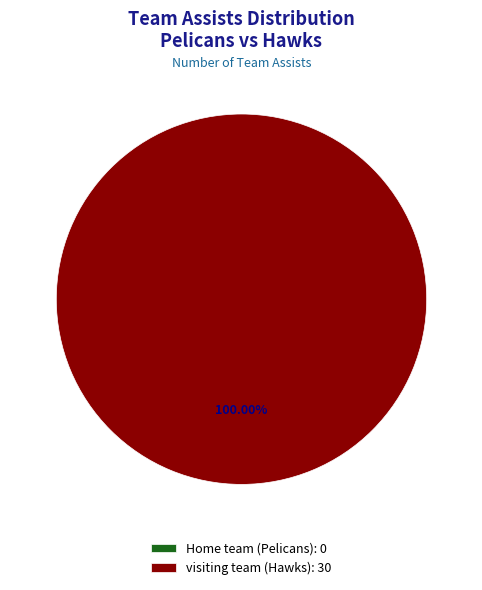

To the nearest percent, what is the difference between the visiting team (Hawks) and Home team (Pelicans) slice percentages?

100%